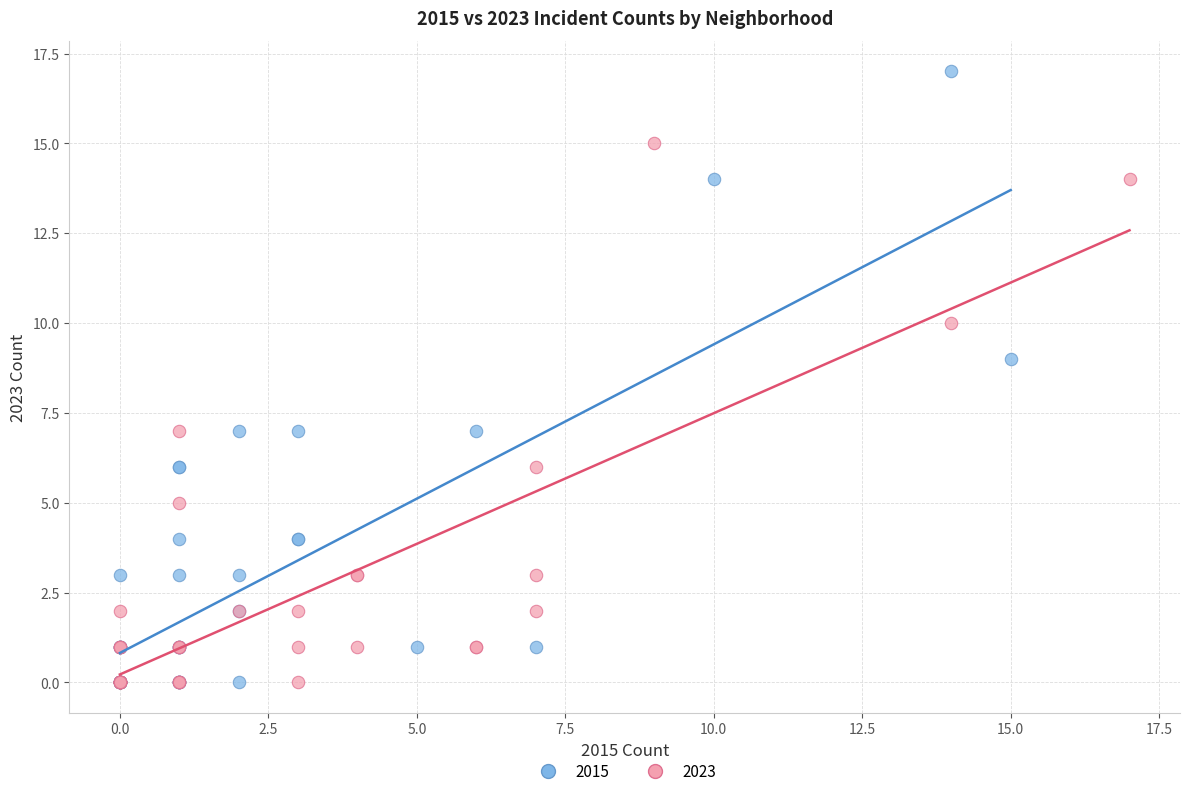

Which series reaches the maximum Y coordinate?

2015